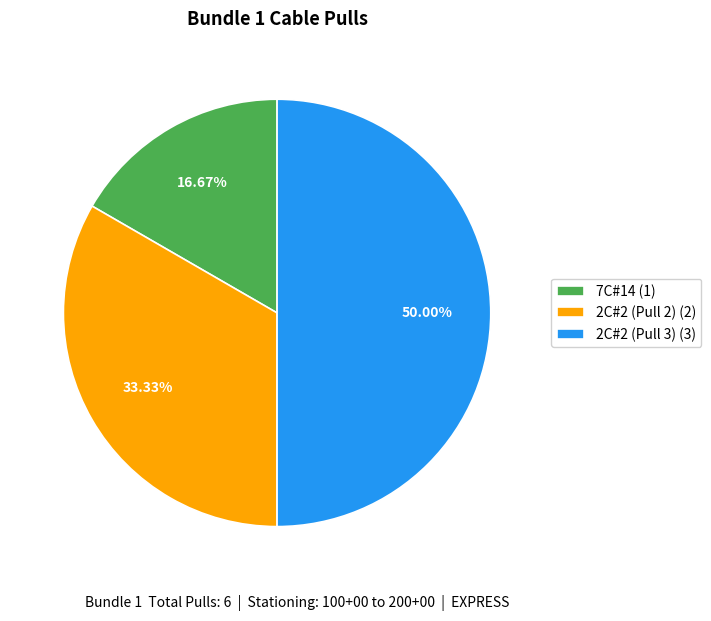

What is the smallest slice in the pie chart?

7C#14